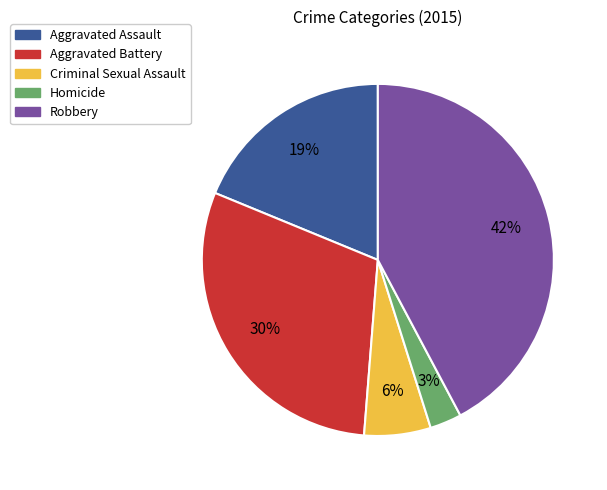

What is the largest slice in the pie chart?

Robbery